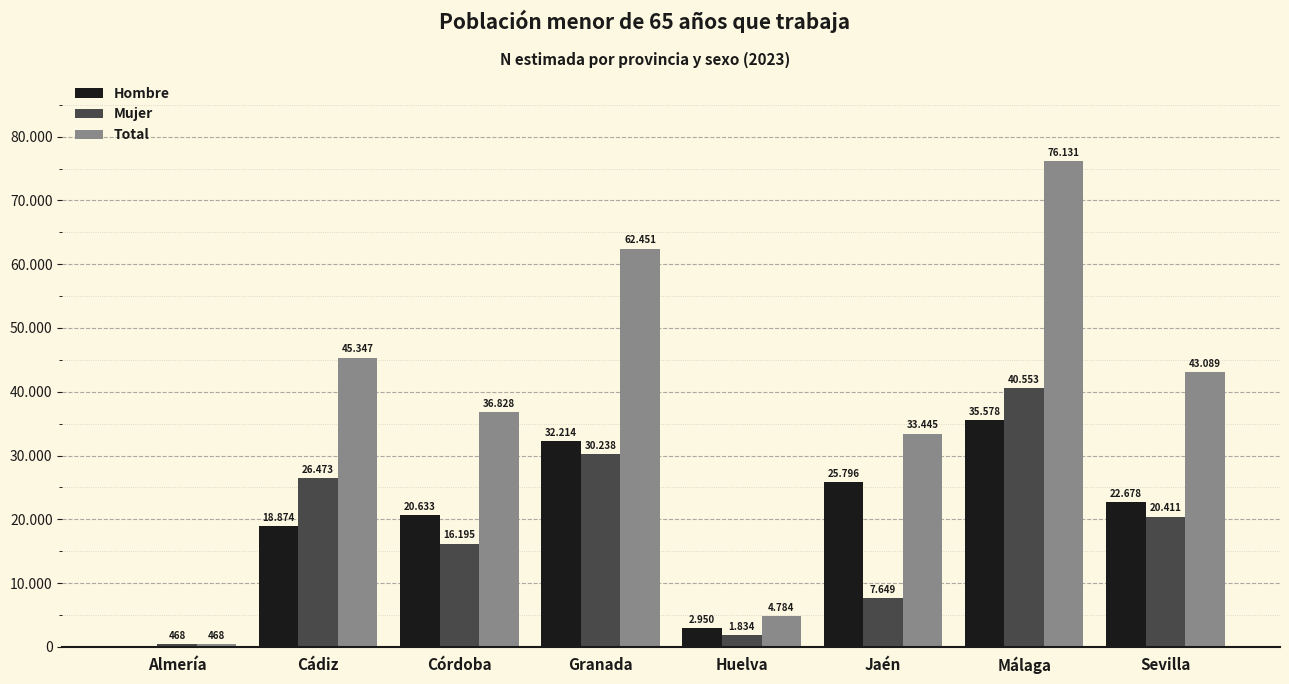

At which label is Mujer closest to 20510?

Sevilla